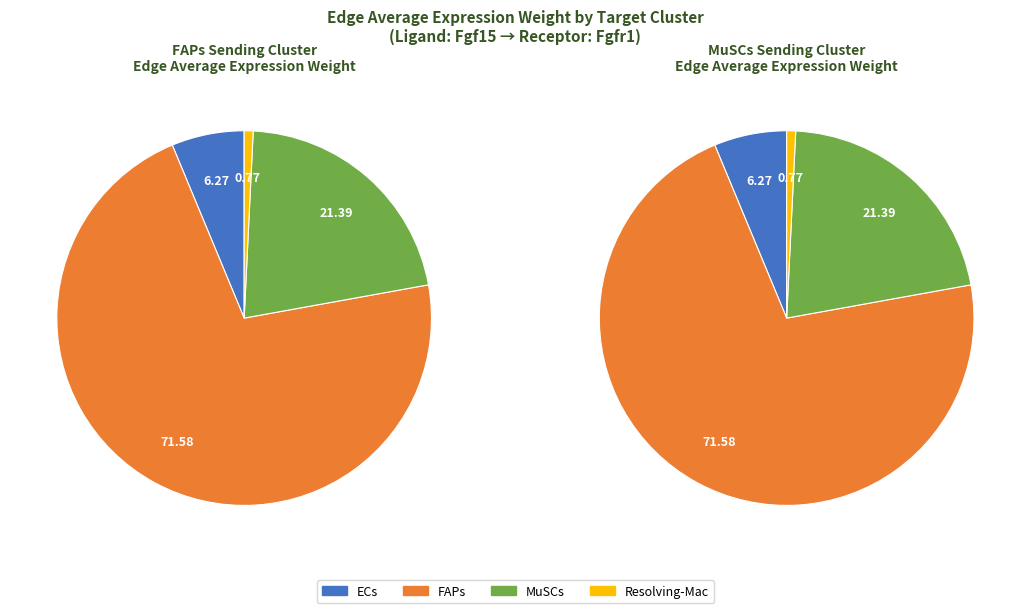

Which category has the smallest portion of the pie?

Resolving-Mac